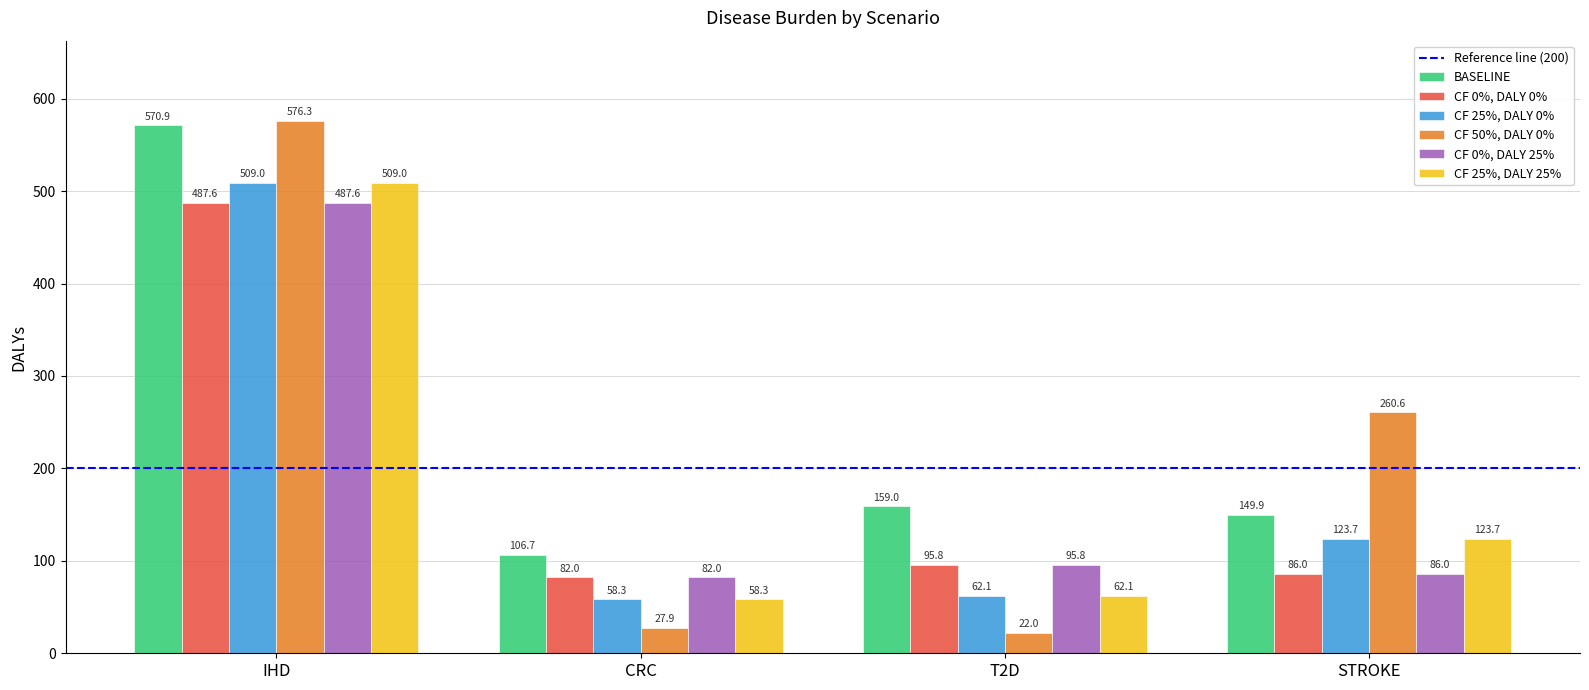

Reading left to right, what are all the values shown in this chart?

BASELINE: 570.9	106.7	159.0	149.9
CF 0%, DALY 0%: 487.6	82.0	95.8	86.0
CF 25%, DALY 0%: 509.0	58.3	62.1	123.7
CF 50%, DALY 0%: 576.3	27.9	22.0	260.6
CF 0%, DALY 25%: 487.6	82.0	95.8	86.0
CF 25%, DALY 25%: 509.0	58.3	62.1	123.7